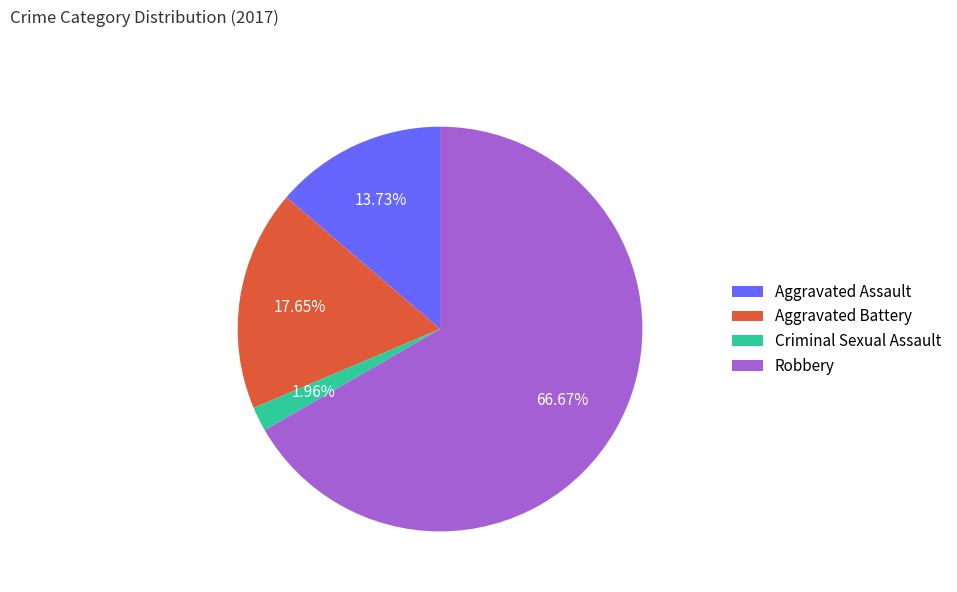

Which has a higher value, Robbery or Criminal Sexual Assault?

Robbery